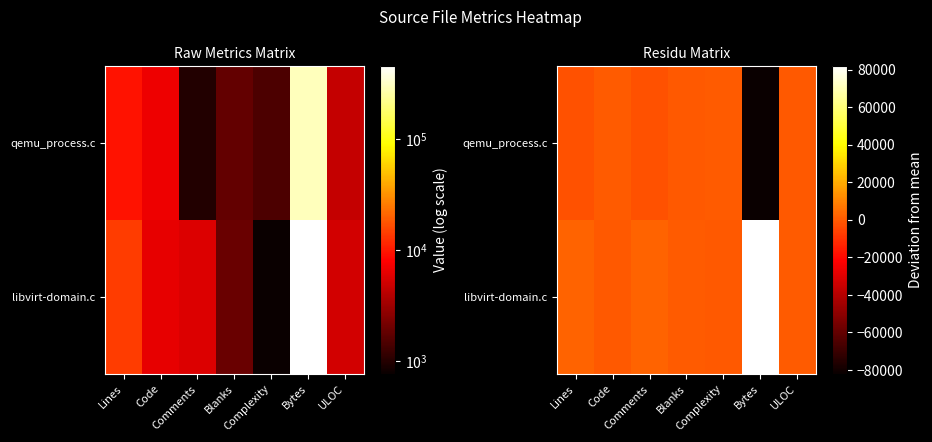

What is the minimum value for qemu_process.c?

-82116.0